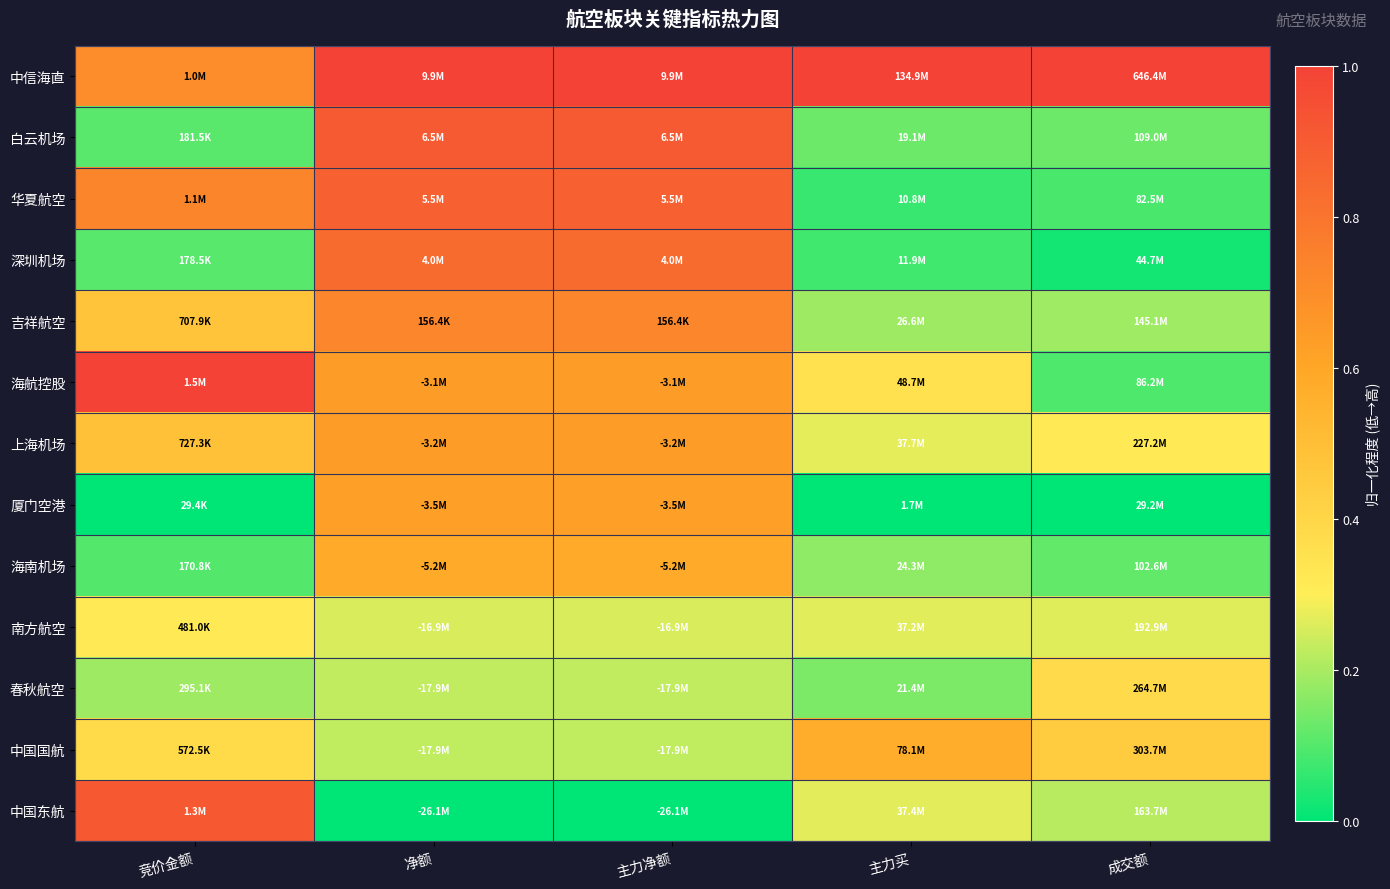

Reading left to right, extract all data points from this chart.

中信海直: 竞价金额=0.7	净额=1.0	主力净额=1.0	主力买=1.0	成交额=1.0
白云机场: 竞价金额=0.1	净额=0.9	主力净额=0.9	主力买=0.1	成交额=0.1
华夏航空: 竞价金额=0.7	净额=0.9	主力净额=0.9	主力买=0.1	成交额=0.1
深圳机场: 竞价金额=0.1	净额=0.8	主力净额=0.8	主力买=0.1	成交额=0.0
吉祥航空: 竞价金额=0.5	净额=0.7	主力净额=0.7	主力买=0.2	成交额=0.2
海航控股: 竞价金额=1.0	净额=0.6	主力净额=0.6	主力买=0.4	成交额=0.1
上海机场: 竞价金额=0.5	净额=0.6	主力净额=0.6	主力买=0.3	成交额=0.3
厦门空港: 竞价金额=0.0	净额=0.6	主力净额=0.6	主力买=0.0	成交额=0.0
海南机场: 竞价金额=0.1	净额=0.6	主力净额=0.6	主力买=0.2	成交额=0.1
南方航空: 竞价金额=0.3	净额=0.3	主力净额=0.3	主力买=0.3	成交额=0.3
春秋航空: 竞价金额=0.2	净额=0.2	主力净额=0.2	主力买=0.1	成交额=0.4
中国国航: 竞价金额=0.4	净额=0.2	主力净额=0.2	主力买=0.6	成交额=0.4
中国东航: 竞价金额=0.9	净额=0.0	主力净额=0.0	主力买=0.3	成交额=0.2